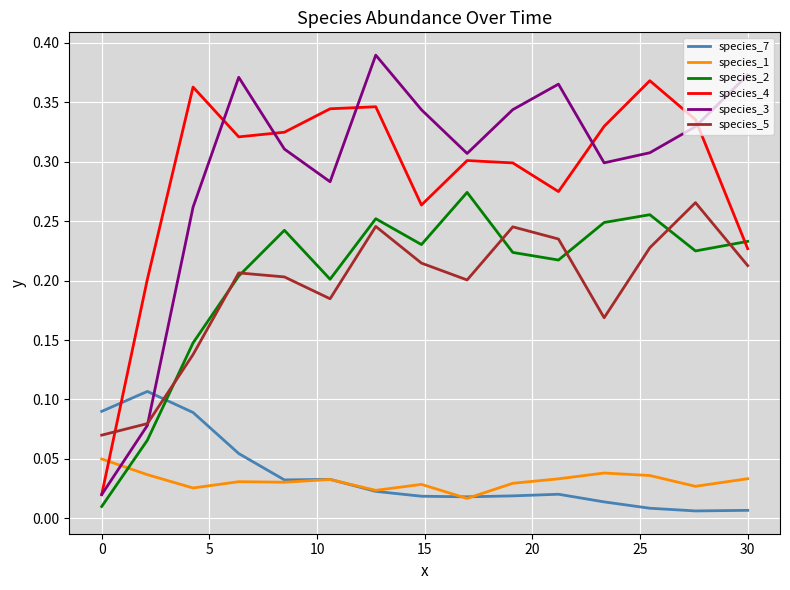

Which series has the largest range (max minus min)?

species_3